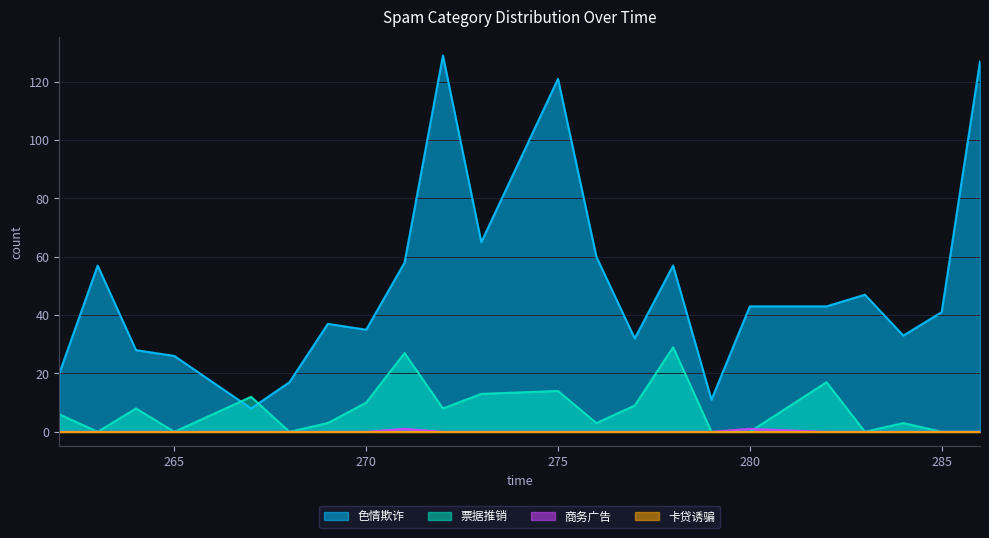

How many values in 商务广告 are above zero?

2